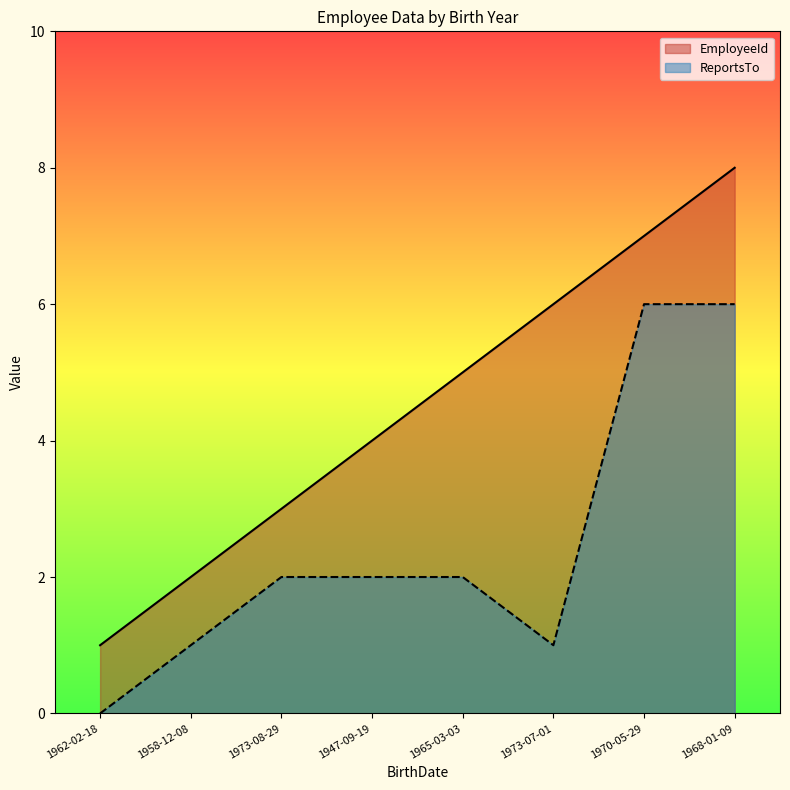

True or false: EmployeeId and ReportsTo cross at least once.

False